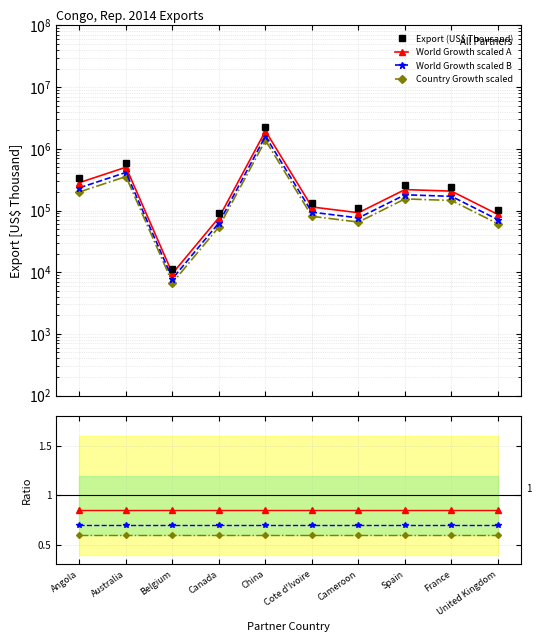

Is the value of World Growth scaled B at Spain greater than the value of Country Growth scaled at Belgium?

Yes